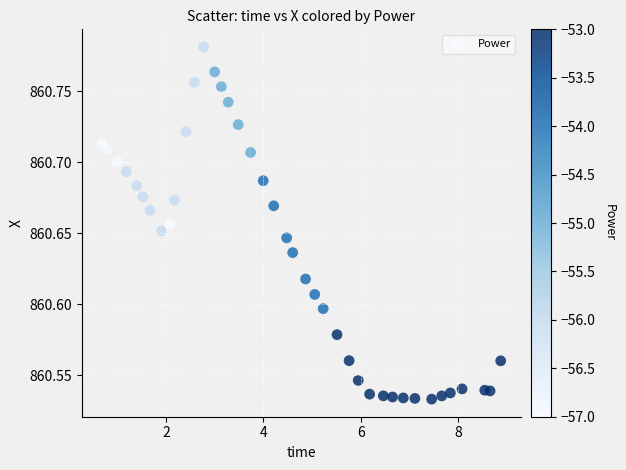

What is the range of X values (max minus min)?

8.2